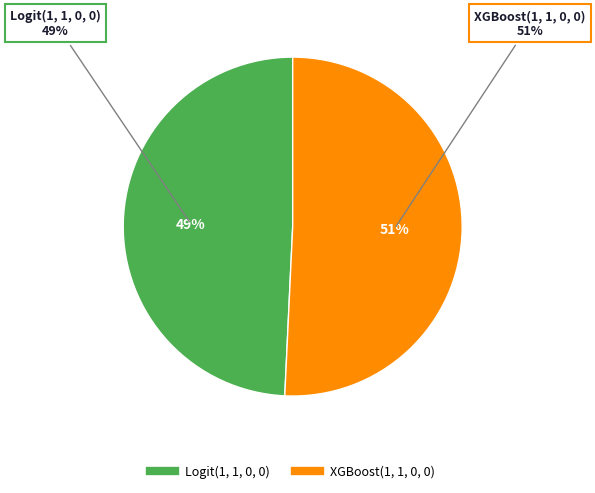

Which category has the smallest portion of the pie?

Logit(1, 1, 0, 0)